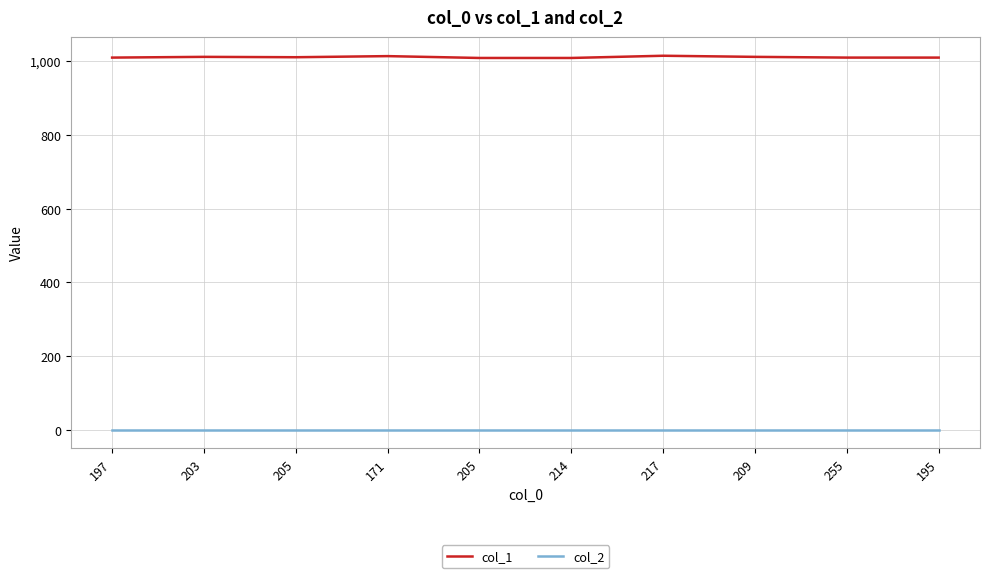

Between 197 and 209, which series saw the biggest shift?

col_1